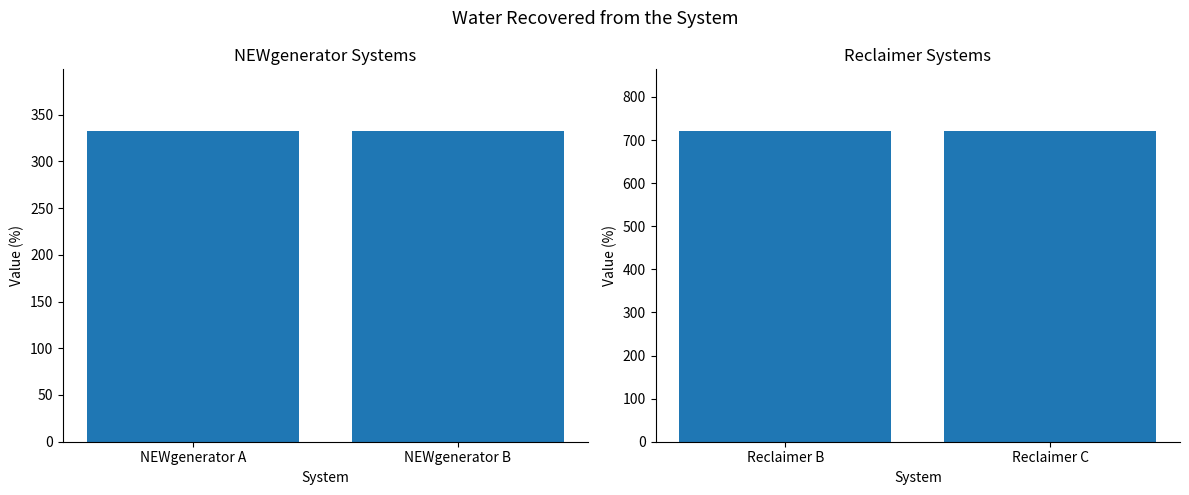

List the labels in order of value, largest first.

Reclaimer B, Reclaimer C, NEWgenerator A, NEWgenerator B